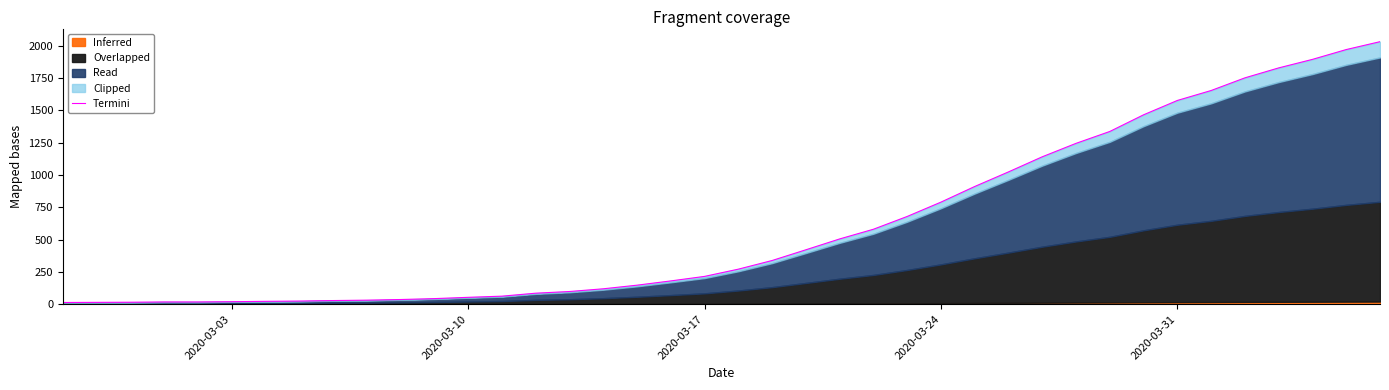

Read the value at 2020-03-03.

19.0